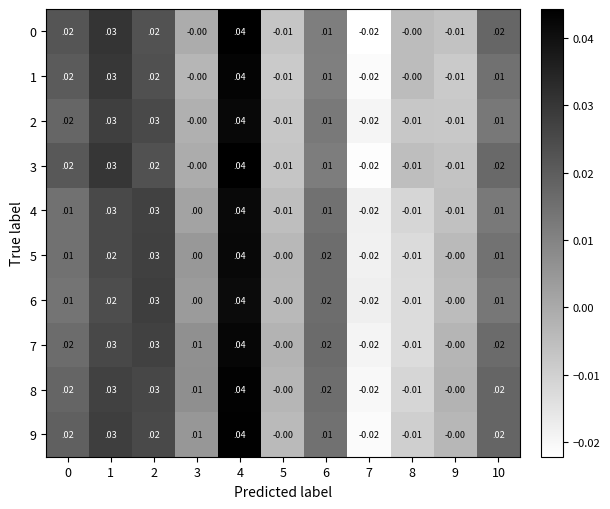

Is the value of 0 at 4 greater than the value of 3 at 10?

Yes